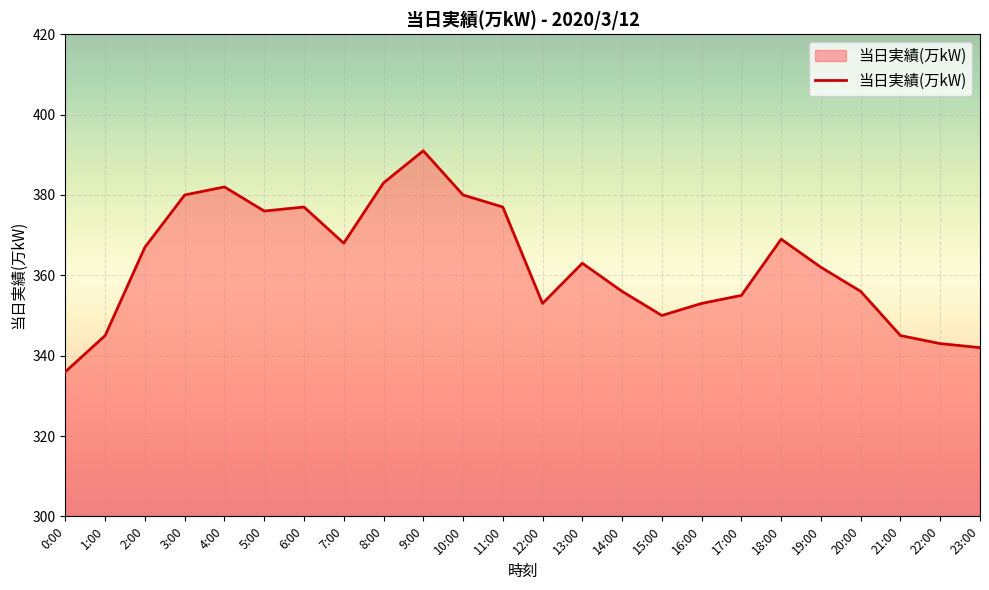

What is the ratio of the value at 9:00 to the value at 3:00?

1.0